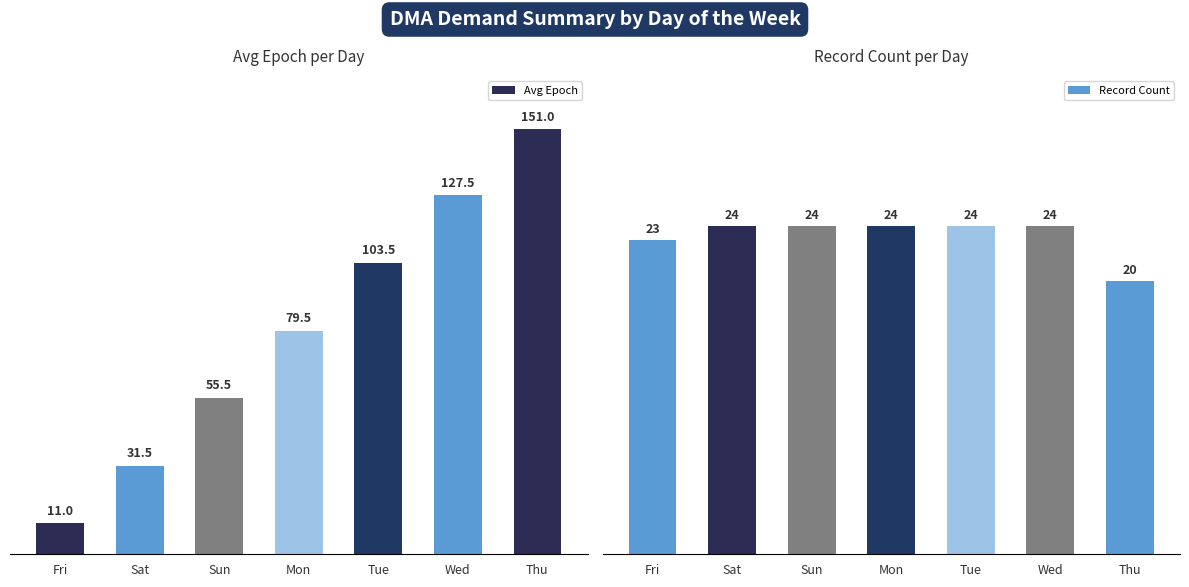

Reading left to right, what are all the values shown in this chart?

Avg Epoch: Fri=11.0	Sat=31.5	Sun=55.5	Mon=79.5	Tue=103.5	Wed=127.5	Thu=151.0
Record Count: Fri=23.0	Sat=24.0	Sun=24.0	Mon=24.0	Tue=24.0	Wed=24.0	Thu=20.0